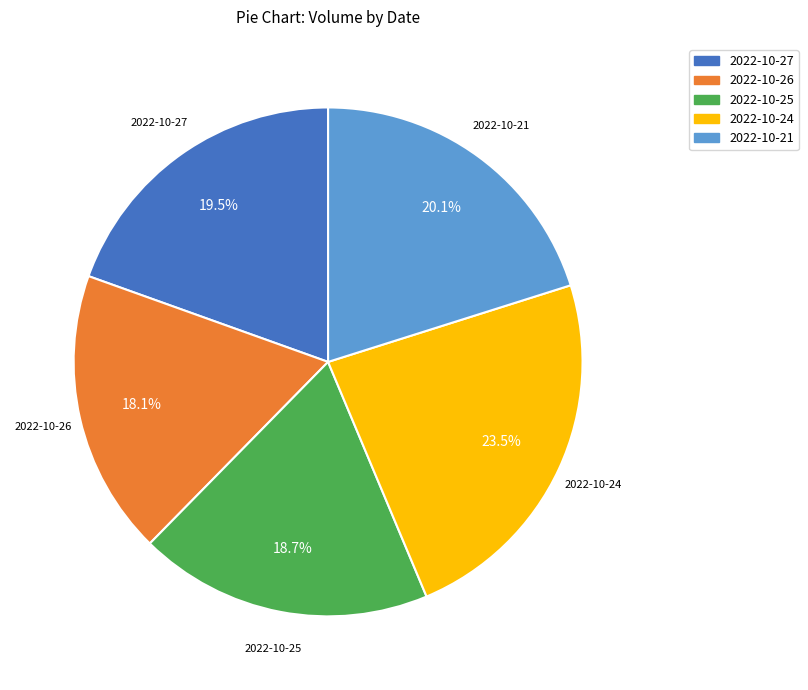

To the nearest percent, what is the combined percentage of 2022-10-21 and 2022-10-27?

40%